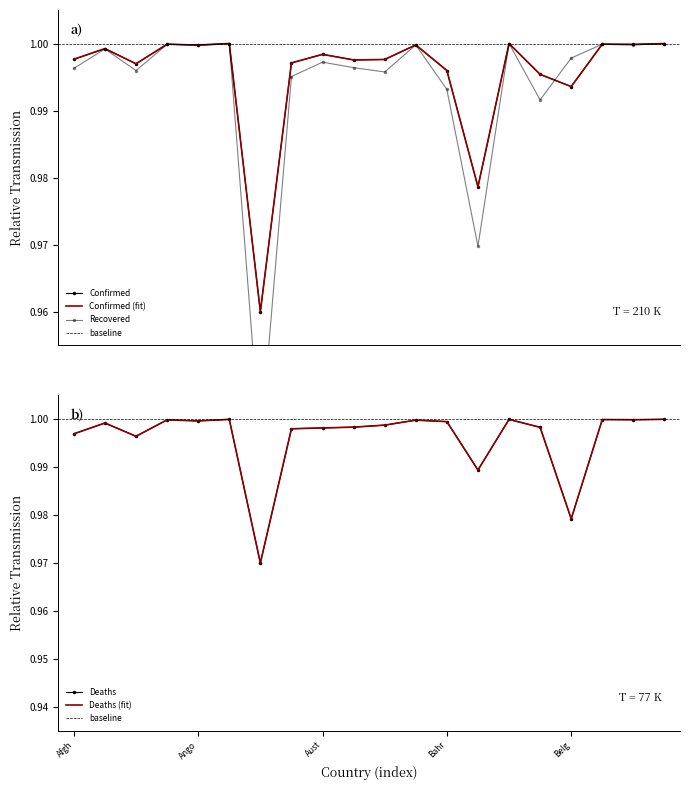

True or false: Recovered and Deaths intersect in this chart.

True